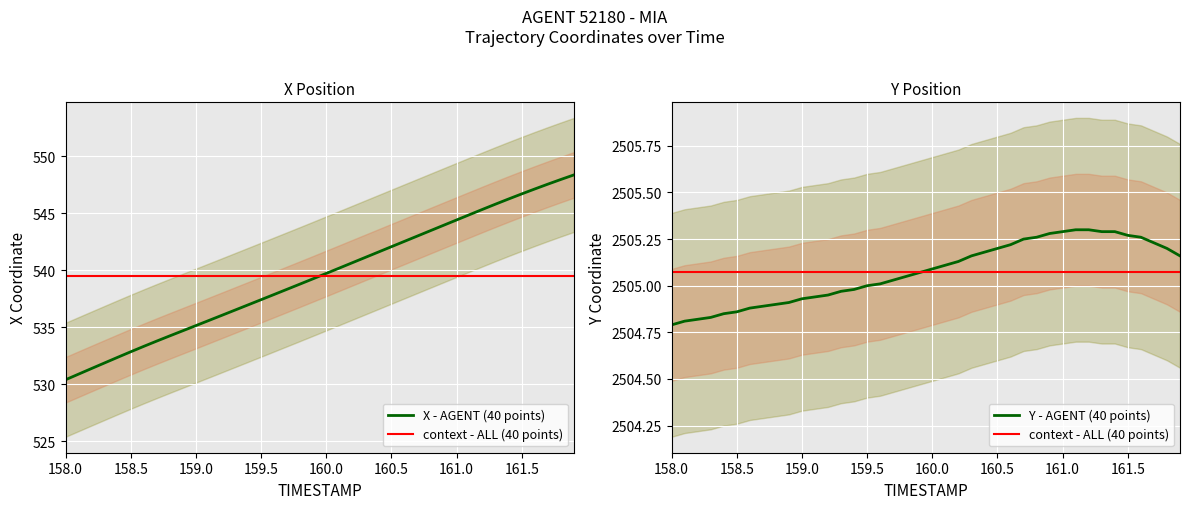

What is the minimum value for X - AGENT (40 points)?

530.4